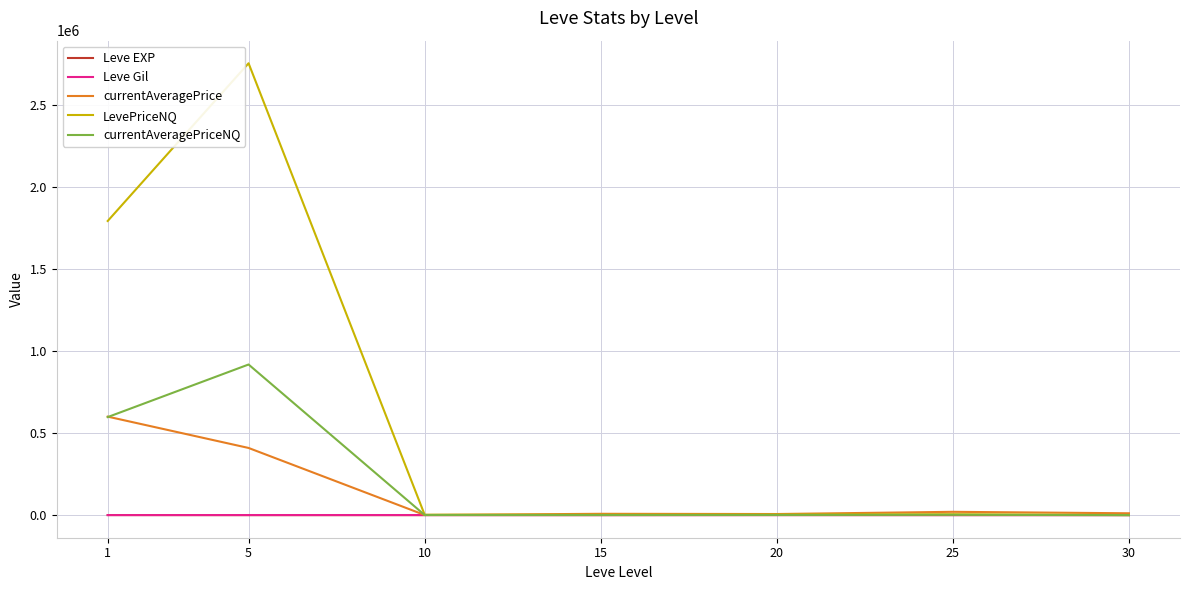

Which series has the largest total across all categories?

LevePriceNQ